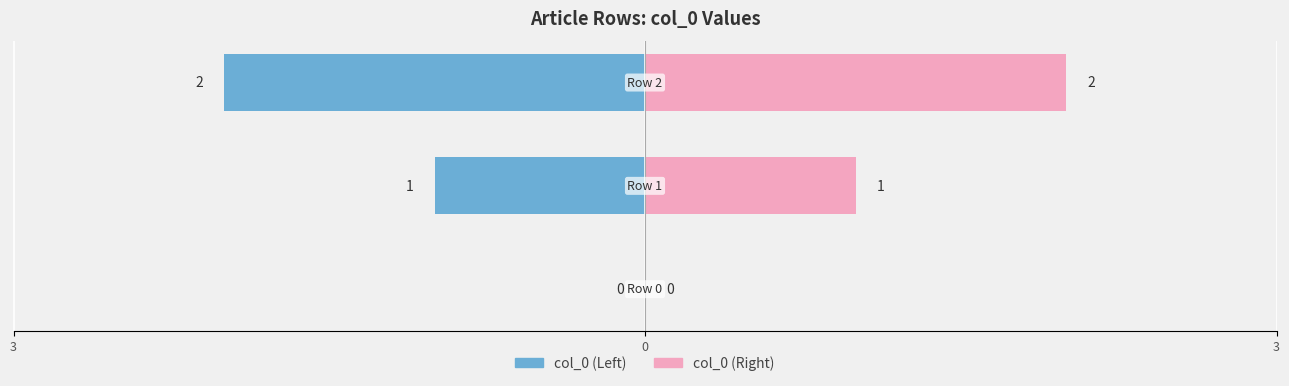

What is the difference between the maximum and minimum values in the col_0 (Left) series?

2